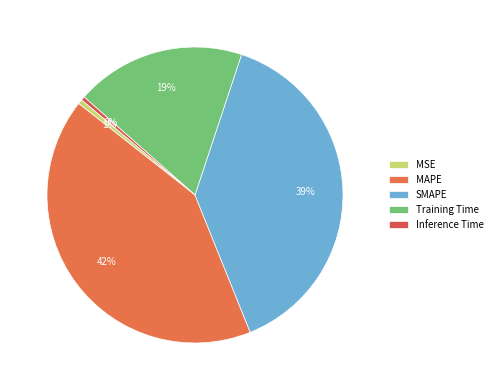

Rank the categories by value from lowest to highest.

Inference Time, MSE, Training Time, SMAPE, MAPE